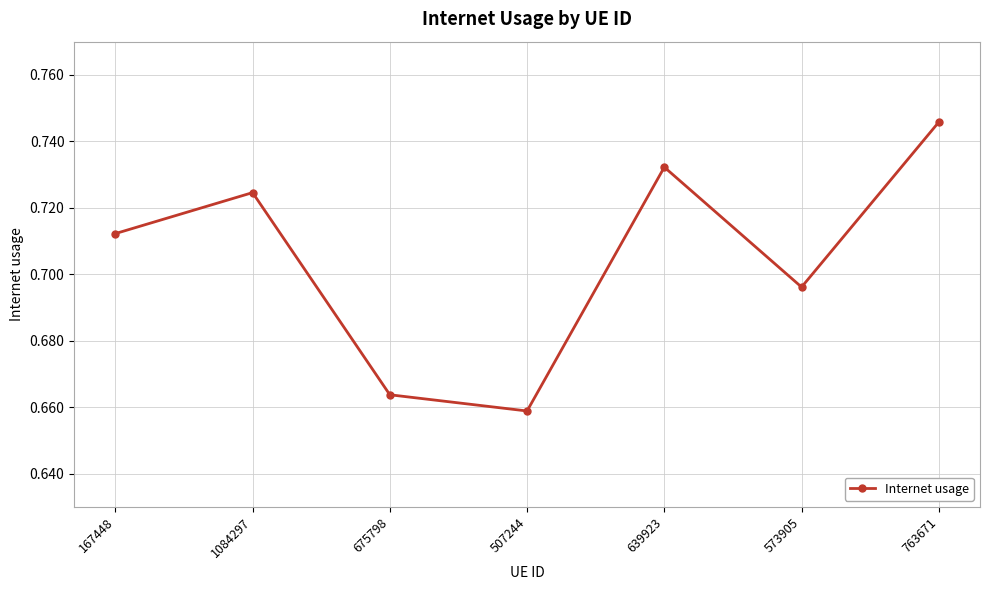

Count the values in the range 0 to 1.

7